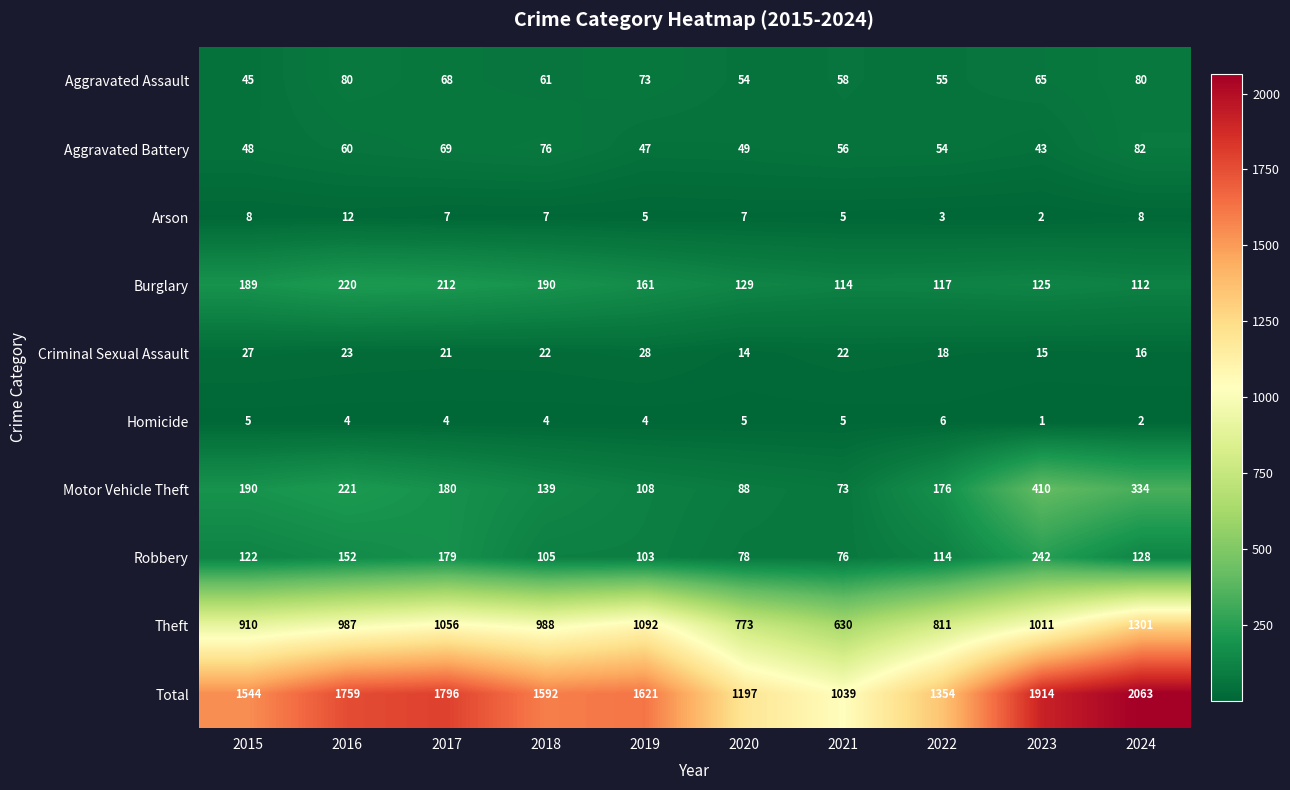

What is the difference between the second highest and second lowest values in the Theft series?

319